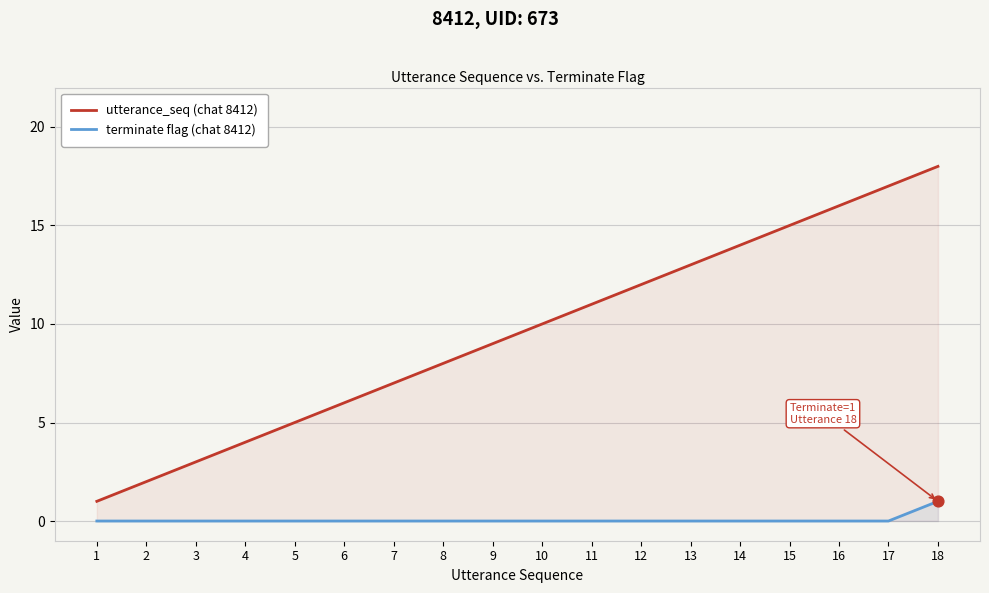

At which category is the sum across all series the highest?

18